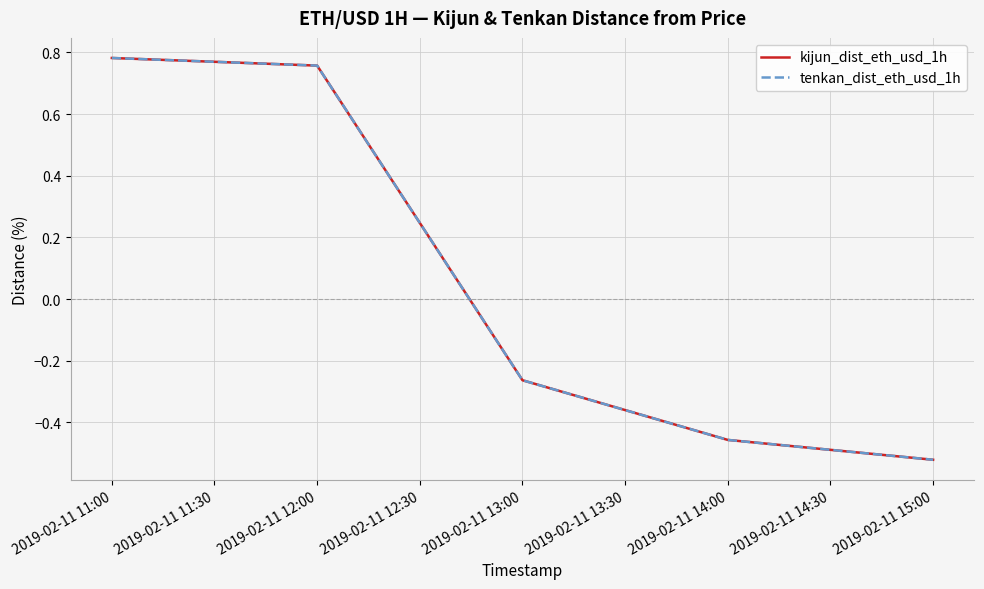

Does the chart have visible grid lines?

Yes